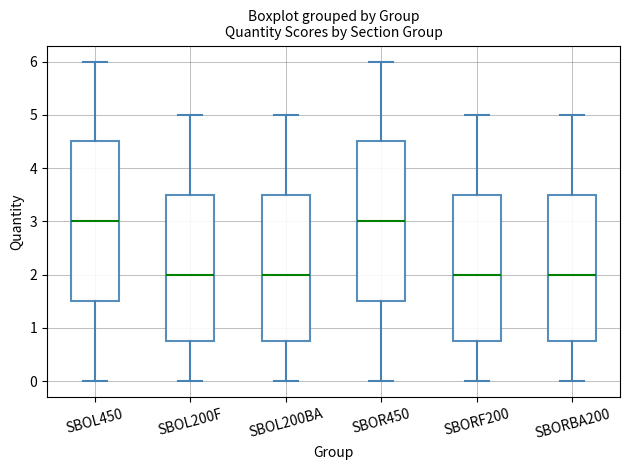

Where is the lower edge of the box for SBORBA200 on the y-axis? The values are not printed on the chart, so give them approximately, as read against the axis.

0.8